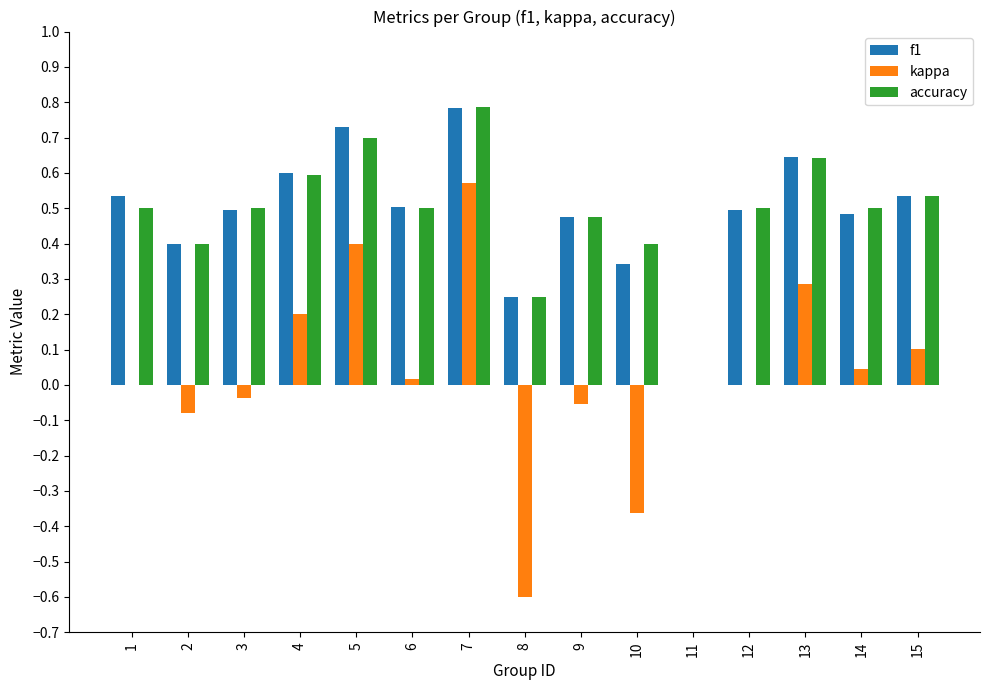

Is the value of kappa at 5 greater than the value of f1 at 10?

Yes